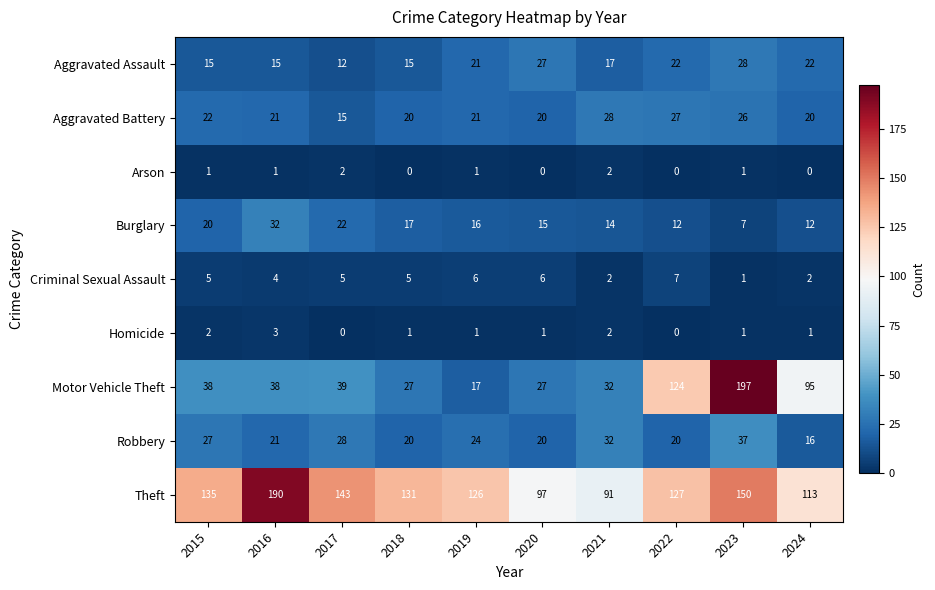

Count the number of categories in the chart.

10